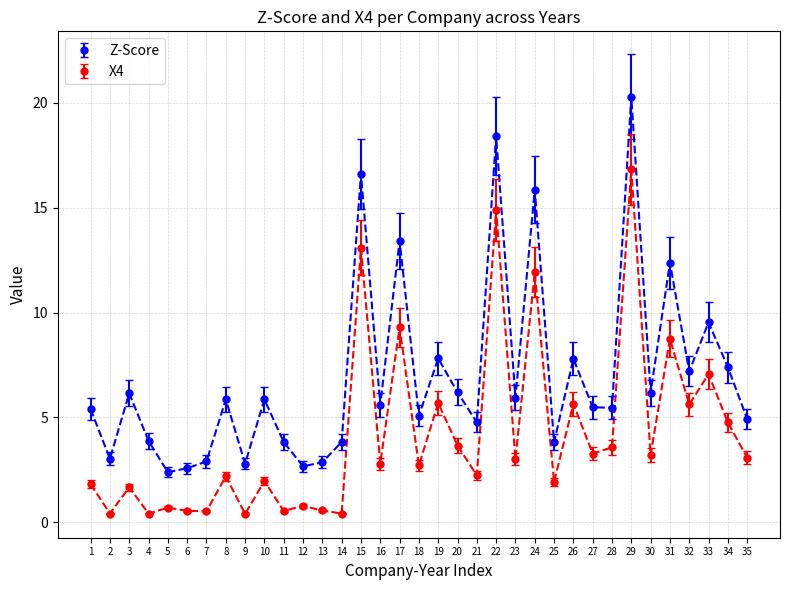

What is the minimum value for Z-Score?

2.4